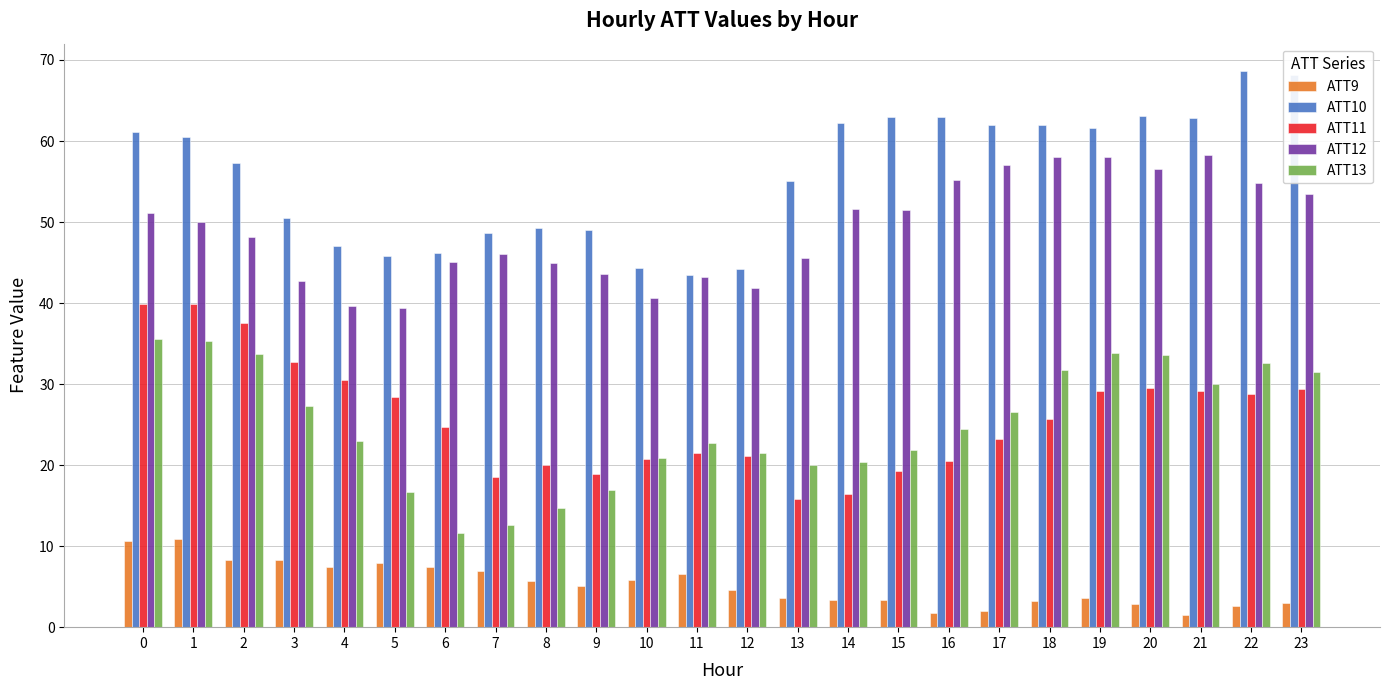

What is the spread (max minus min) of values at 5?

37.8